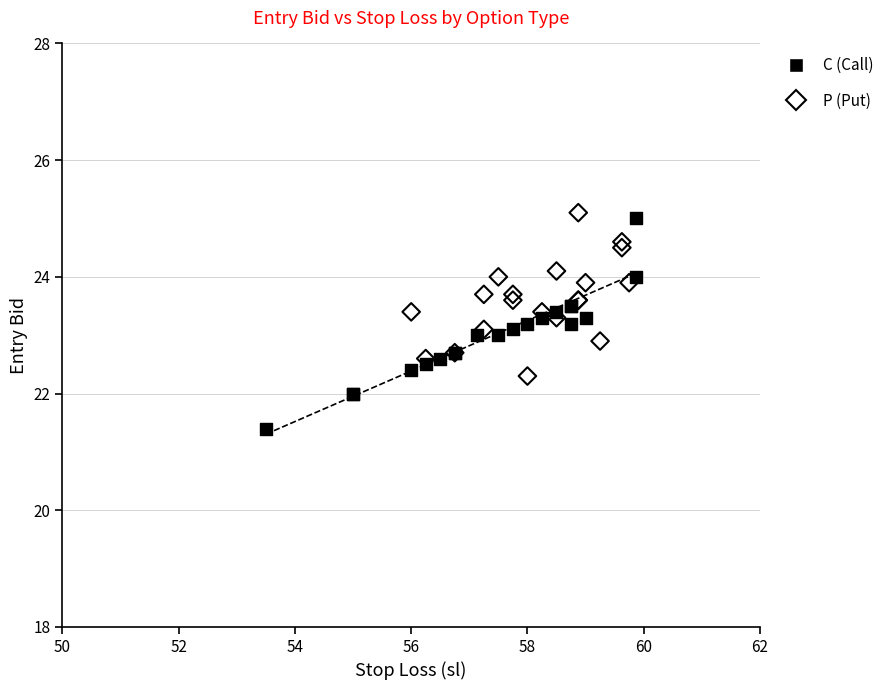

Which series contains the lowest Y value?

C (Call)